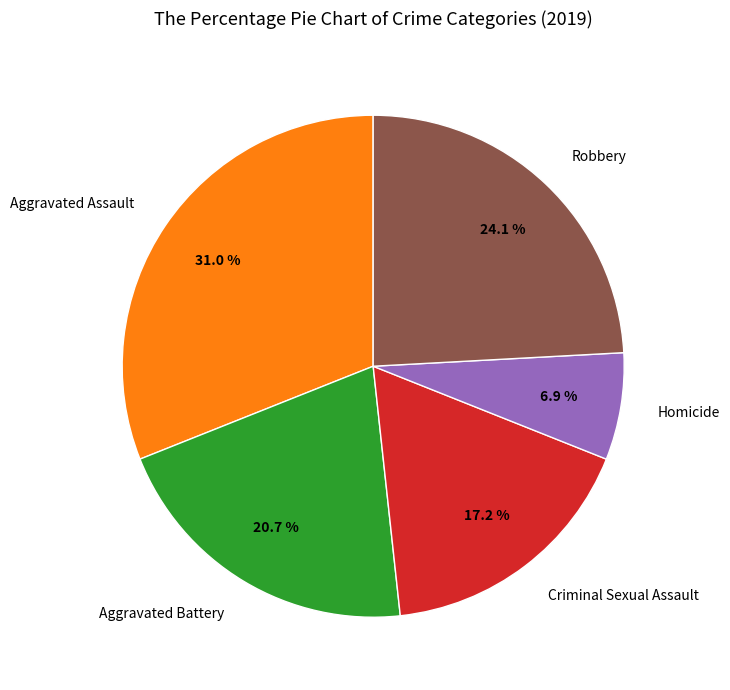

Count the number of slices in the pie.

5